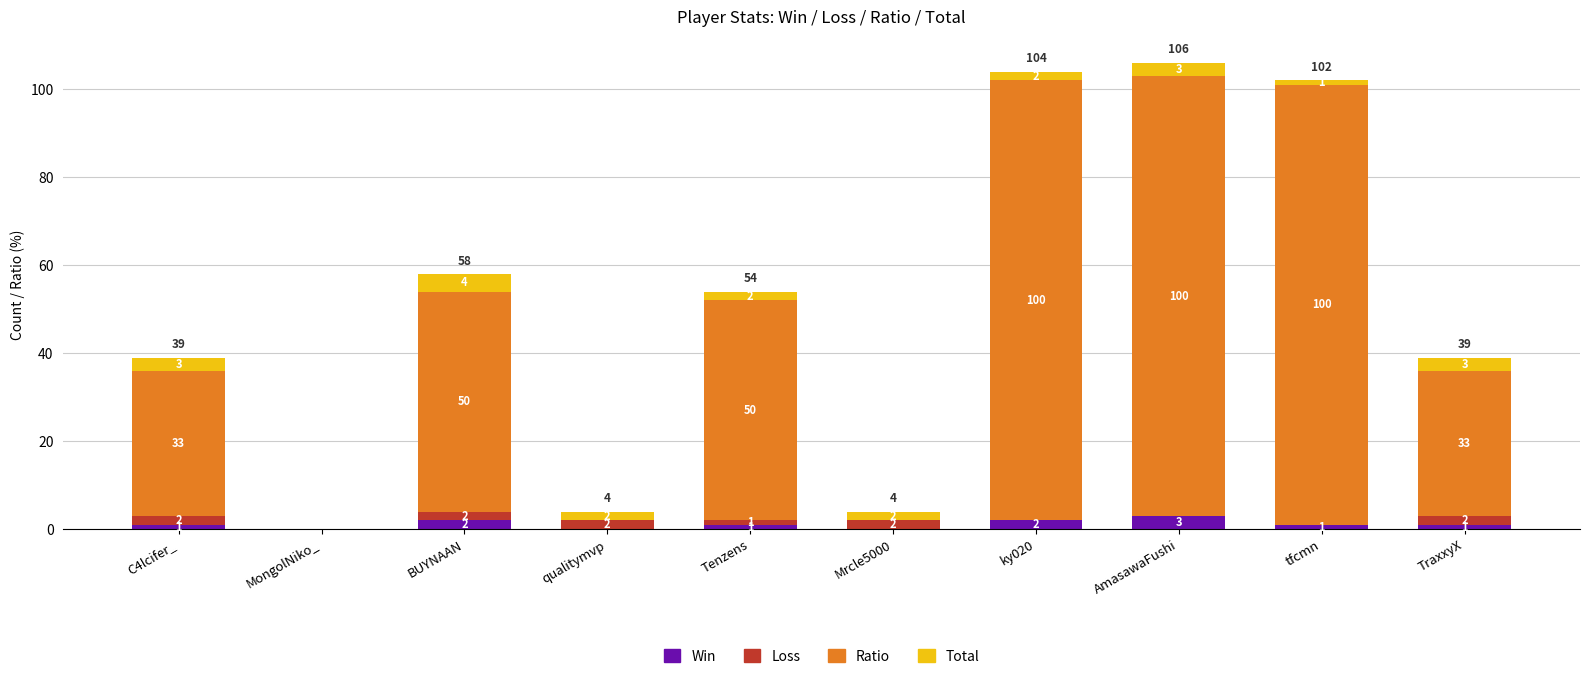

What is the maximum value for Win?

3